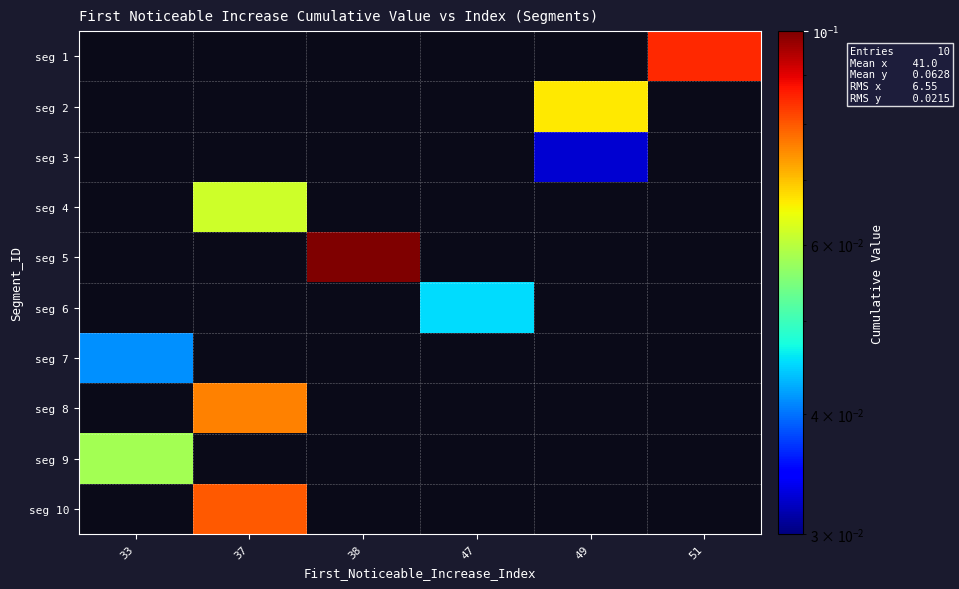

List the series in order of their peak value, lowest first.

seg 1, seg 2, seg 3, seg 4, seg 5, seg 6, seg 7, seg 8, seg 9, seg 10